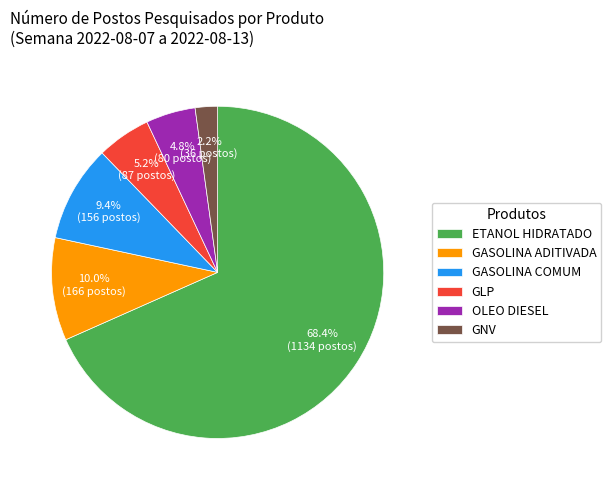

To the nearest percent, what is the average slice percentage?

17%